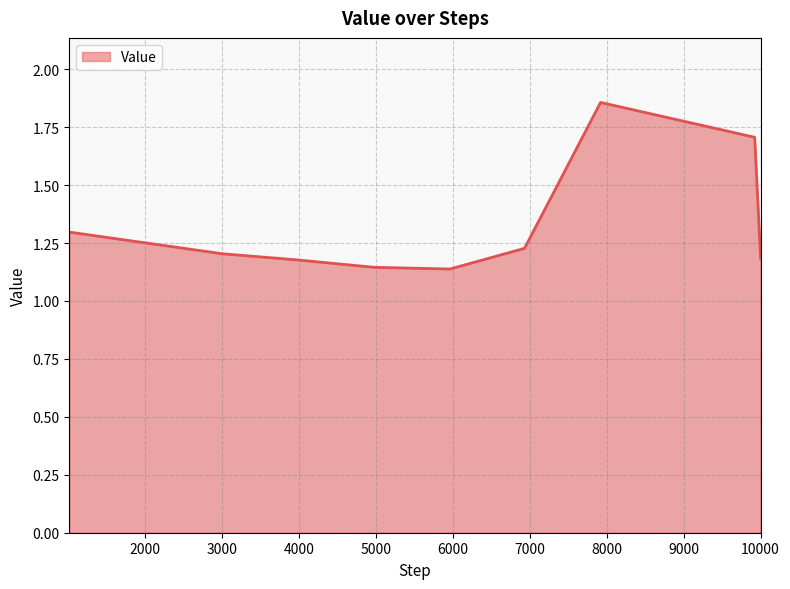

What is the difference between the maximum and minimum values?

0.7